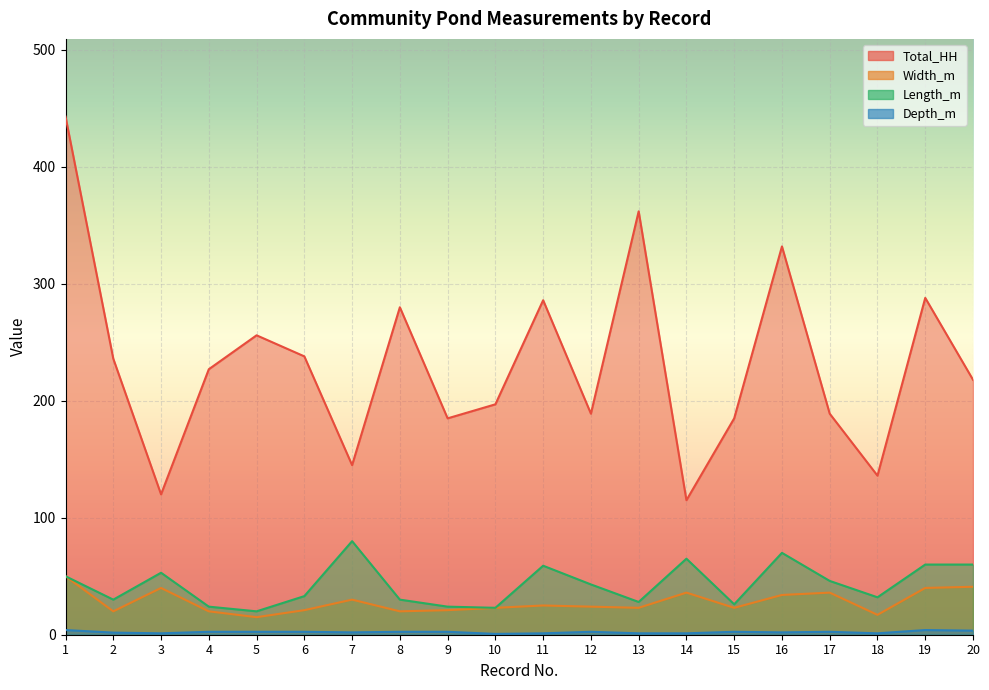

In Total_HH, how many points are higher than both neighbors (excluding endpoints)?

6